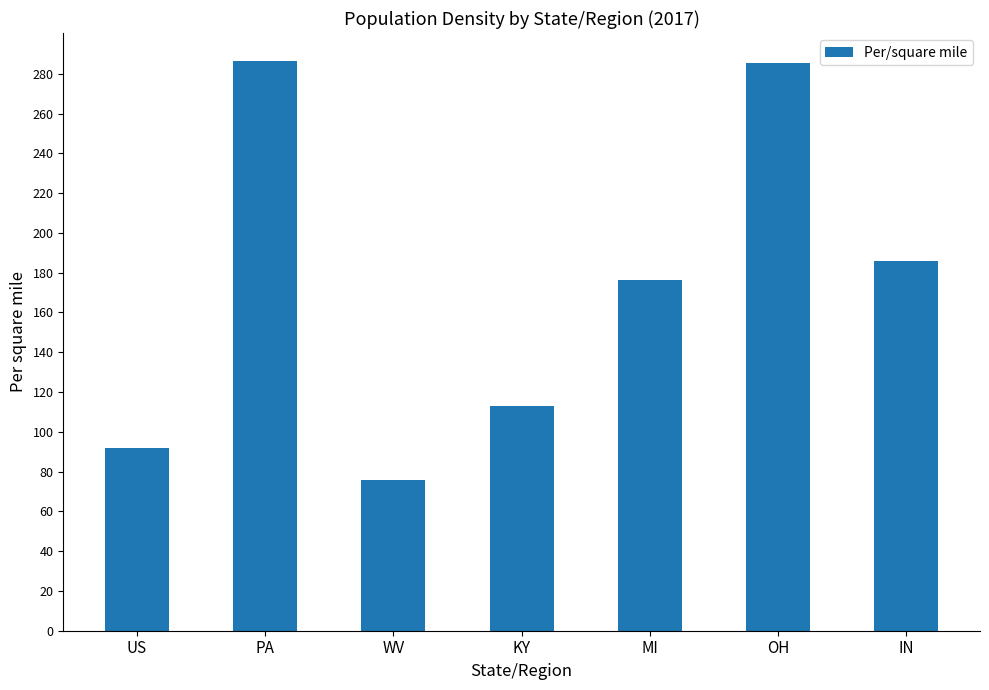

What is the label of the 6th bar from the right?

PA